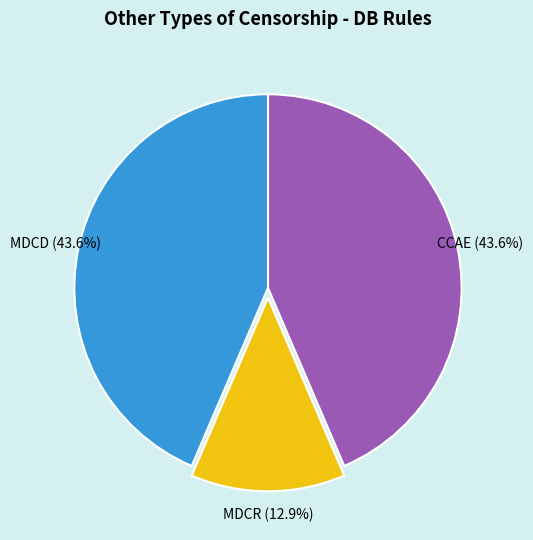

What percentage is the MDCR slice, to the nearest percent?

13%